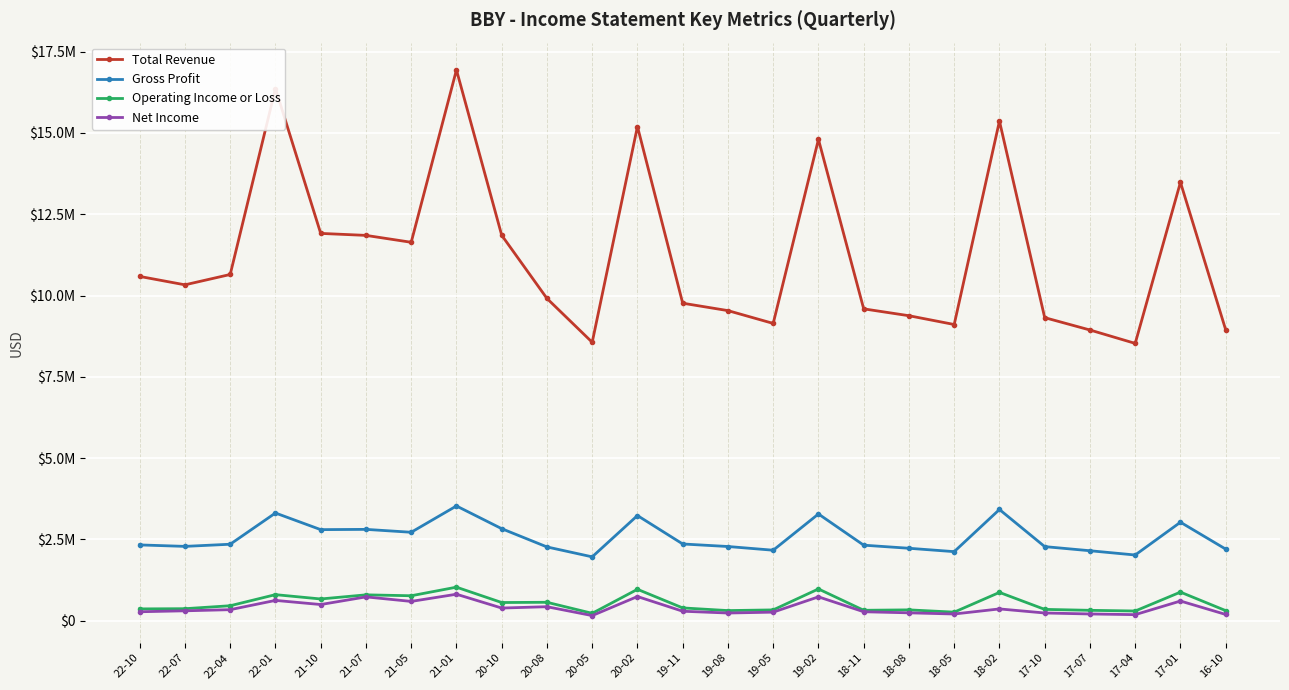

Does the chart have visible grid lines?

Yes